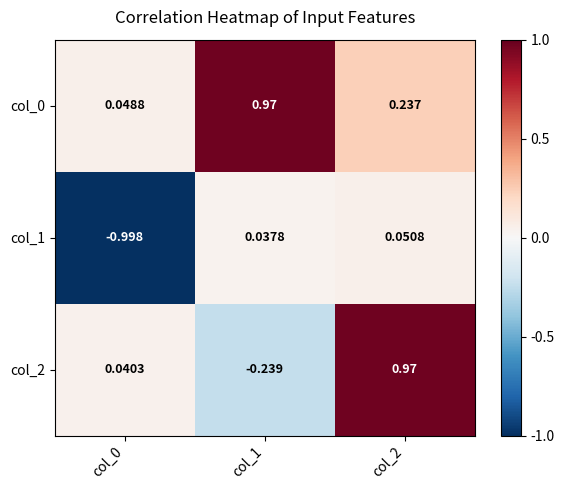

How many data points in col_2 are less than 0?

1